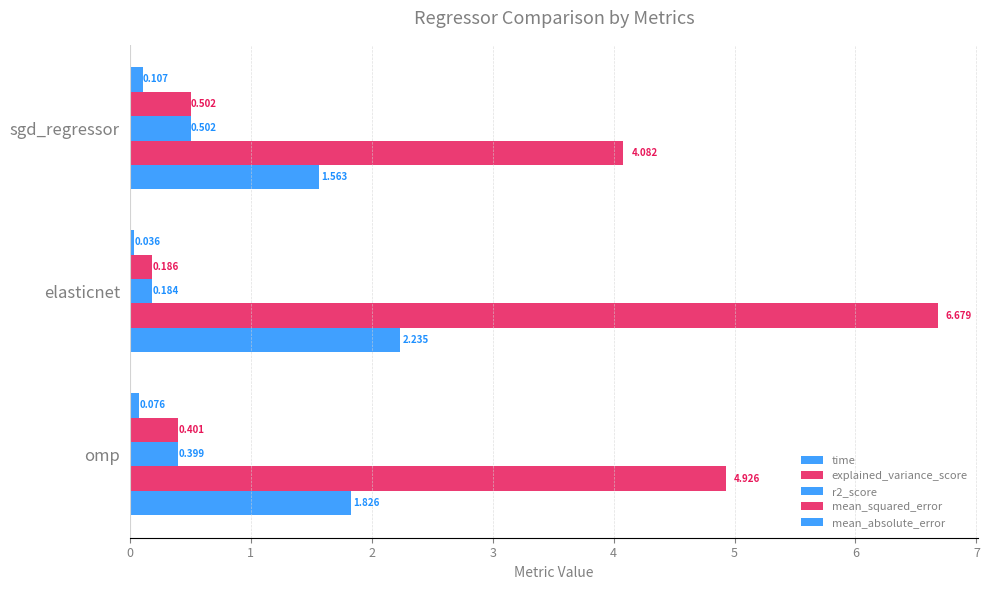

What is the average value of the explained_variance_score series?

0.4